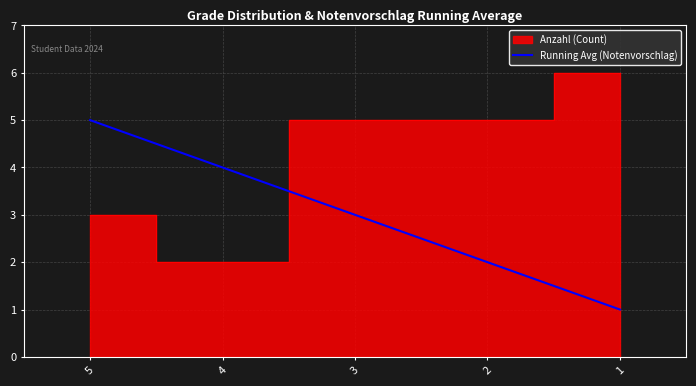

Is it true that Running Avg (Notenvorschlag) equals 1 at 1?

True